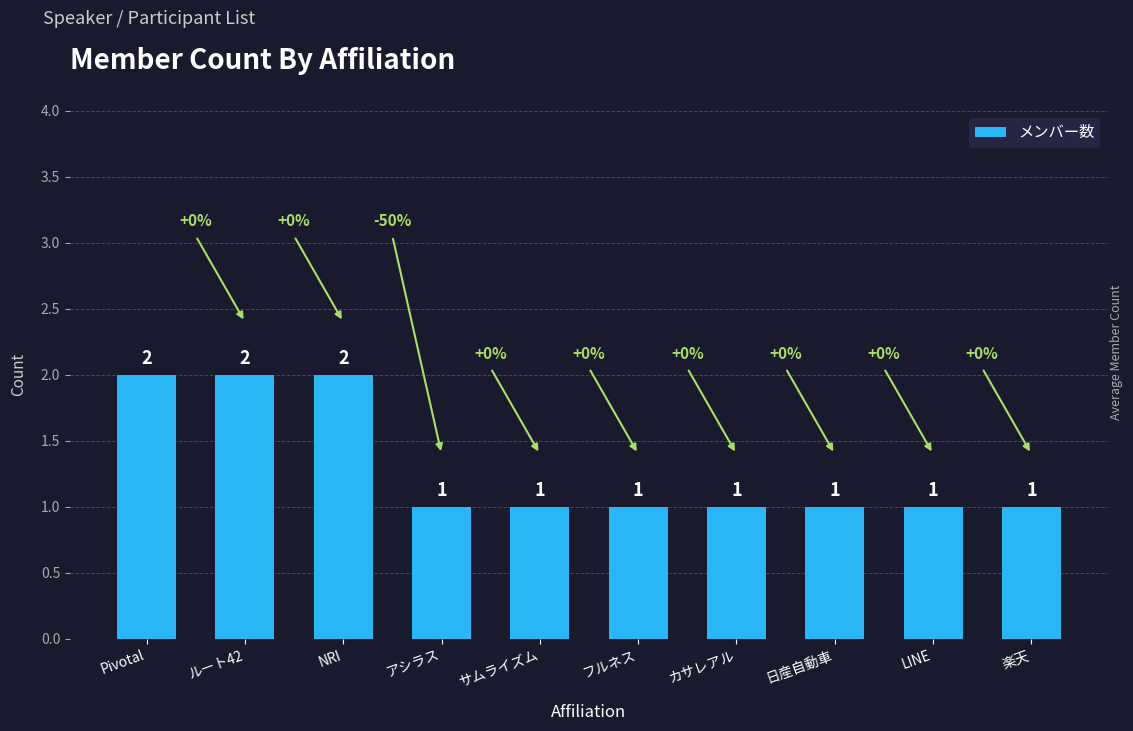

Reading left to right, transcribe all the data shown in this chart.

2	2	2	1	1	1	1	1	1	1